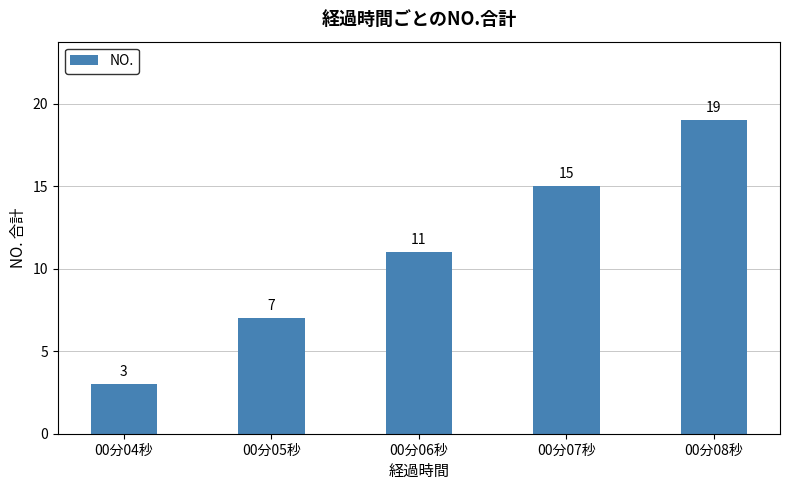

Reading left to right, transcribe all the data shown in this chart.

00分04秒=3	00分05秒=7	00分06秒=11	00分07秒=15	00分08秒=19